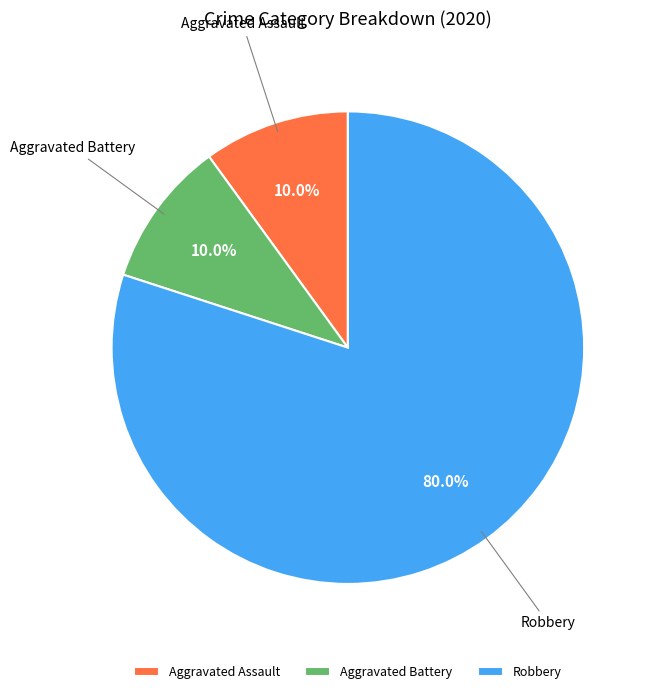

To the nearest percent, what percentage of the pie is Aggravated Battery?

10%